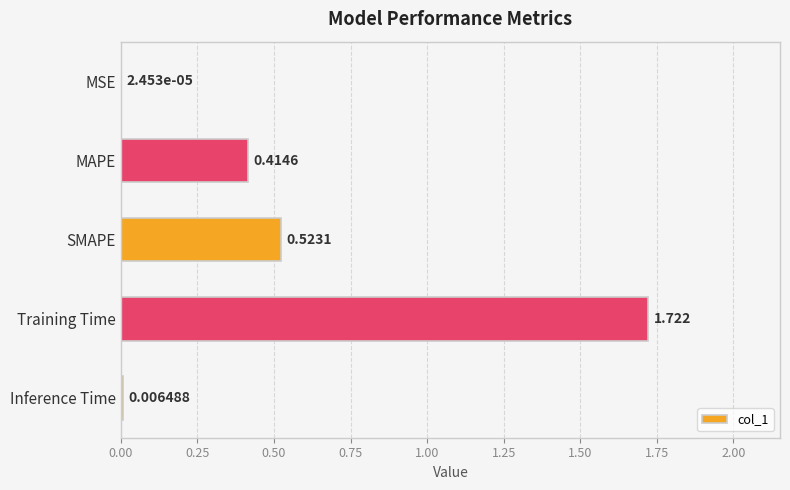

Which label corresponds to the largest value in the chart?

Training Time